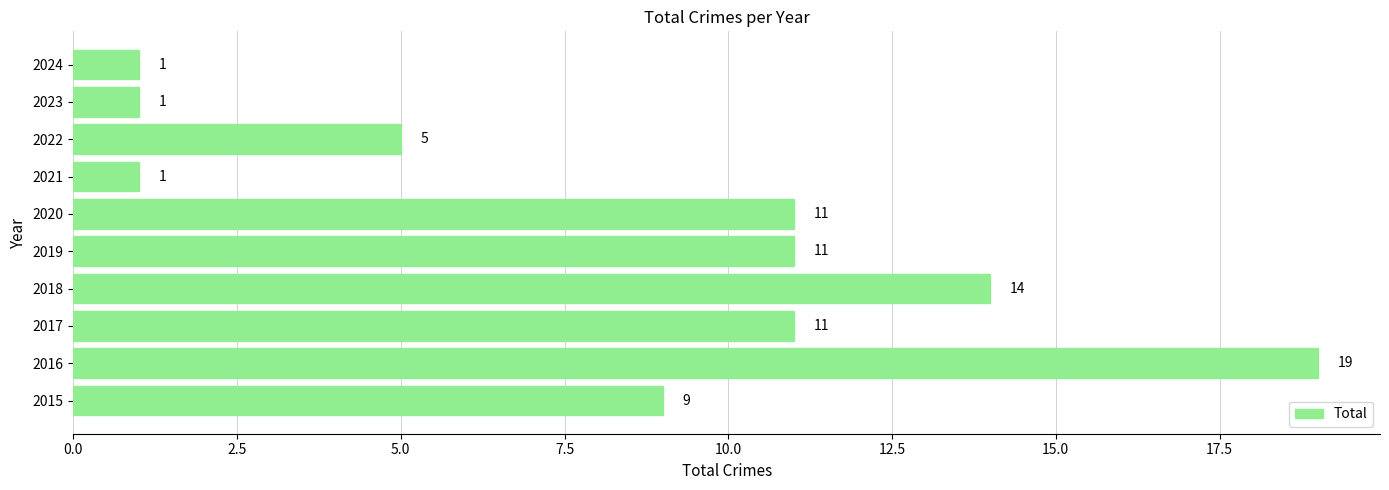

How many values are below 11?

5